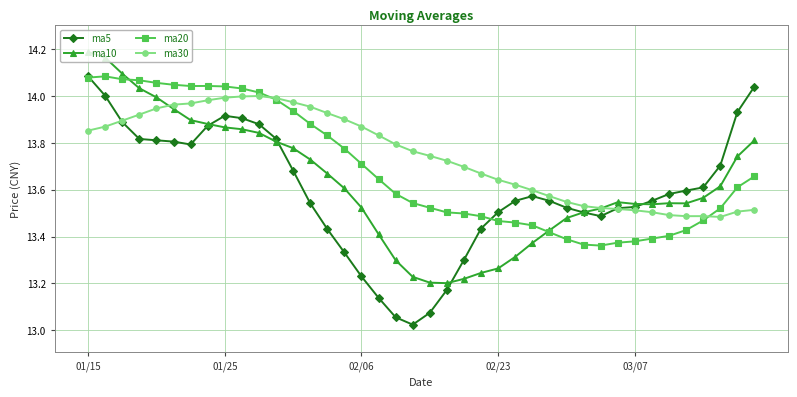

What is the difference between the second highest and second lowest values in the ma20 series?

0.7